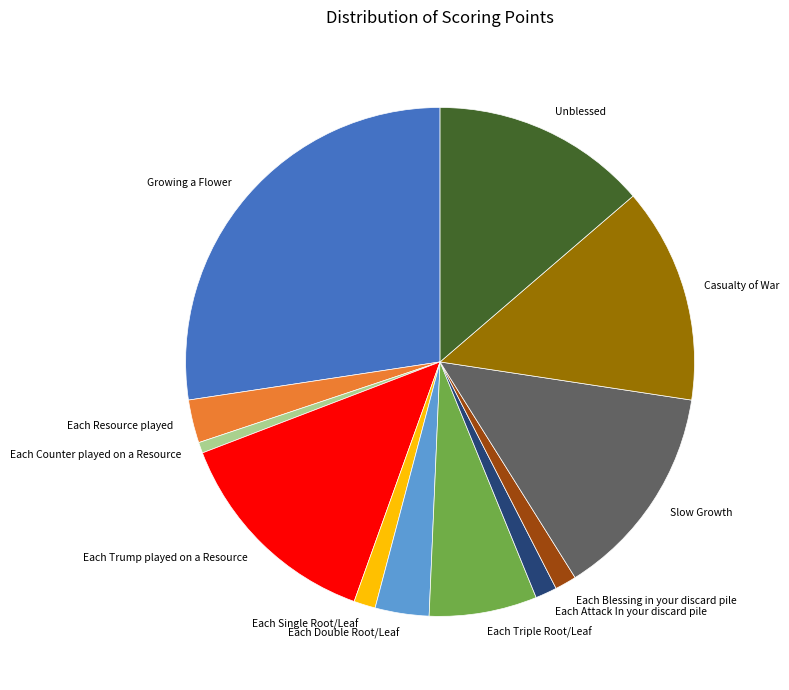

True or false: Each Attack In your discard pile accounts for 7% of the total.

False